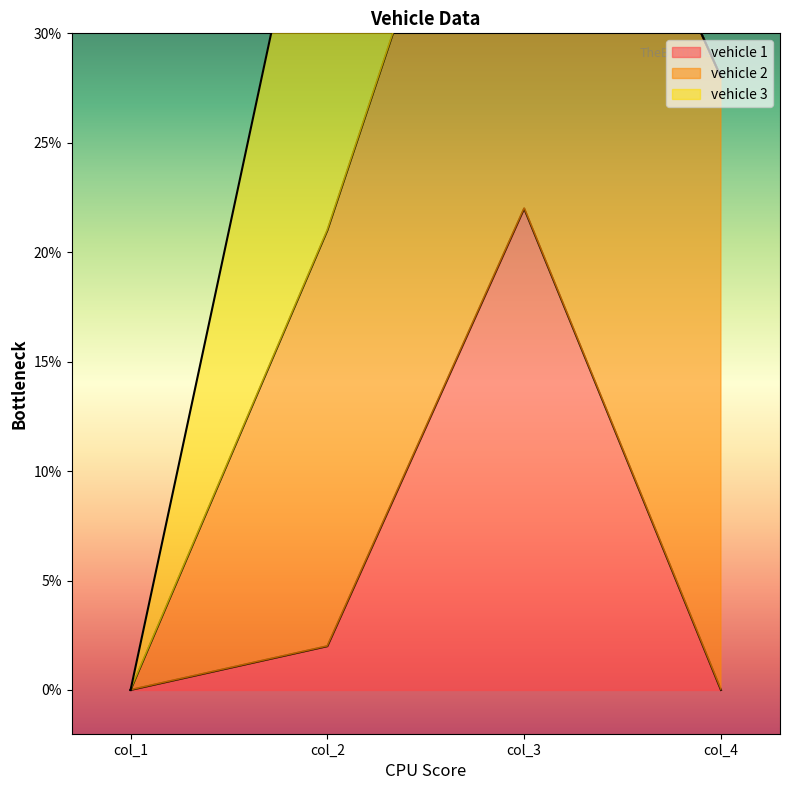

Count the number of data series in this chart.

3